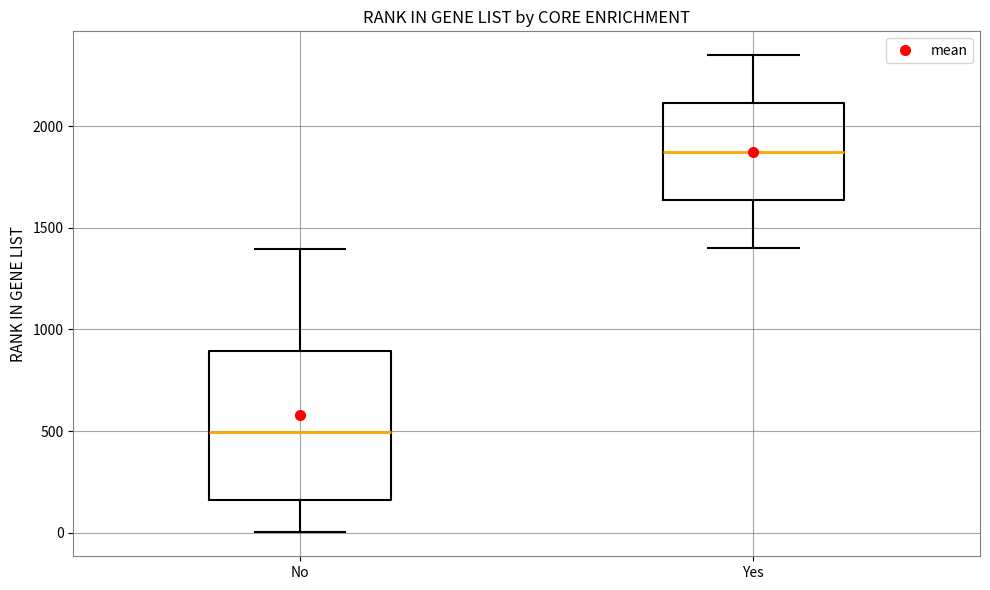

Where is the lower edge of the box for No on the y-axis? The values are not printed on the chart, so give them approximately, as read against the axis.

150